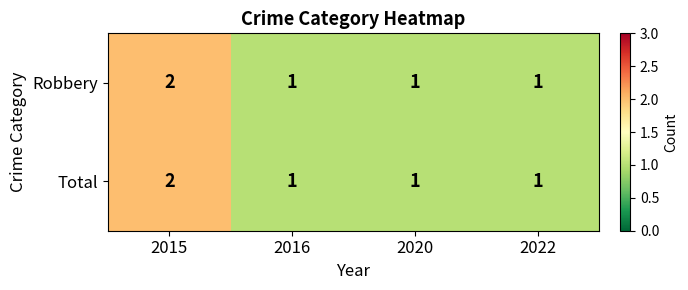

What is the sum of all Robbery values?

5